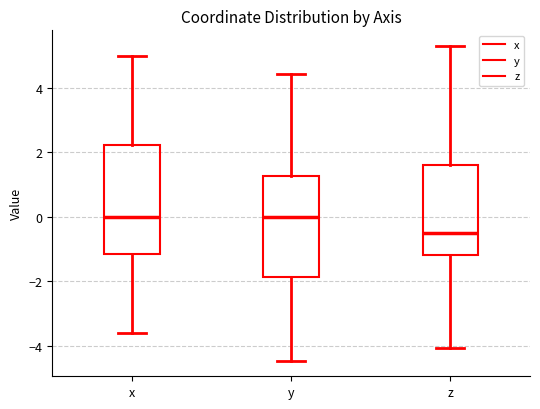

Reading left to right, read every box against the y-axis: the position of its median line, the range the box covers, and the ends of its whiskers. The values are not printed on the chart, so give them approximately, as read against the axis.

x: median 0.0, box -1.2 to 2.2, whiskers -3.6 to 5.0
y: median 0.0, box -1.8 to 1.2, whiskers -4.4 to 4.4
z: median -0.4, box -1.2 to 1.6, whiskers -4.0 to 5.2